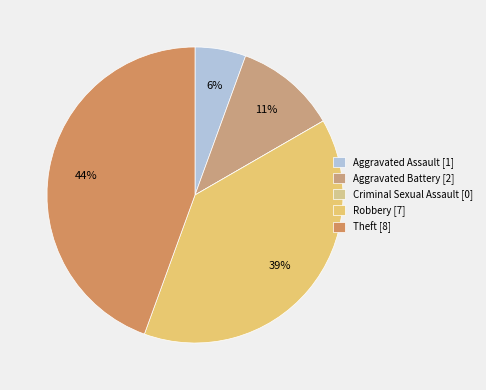

What portion of the pie excludes Aggravated Battery?

88.9%